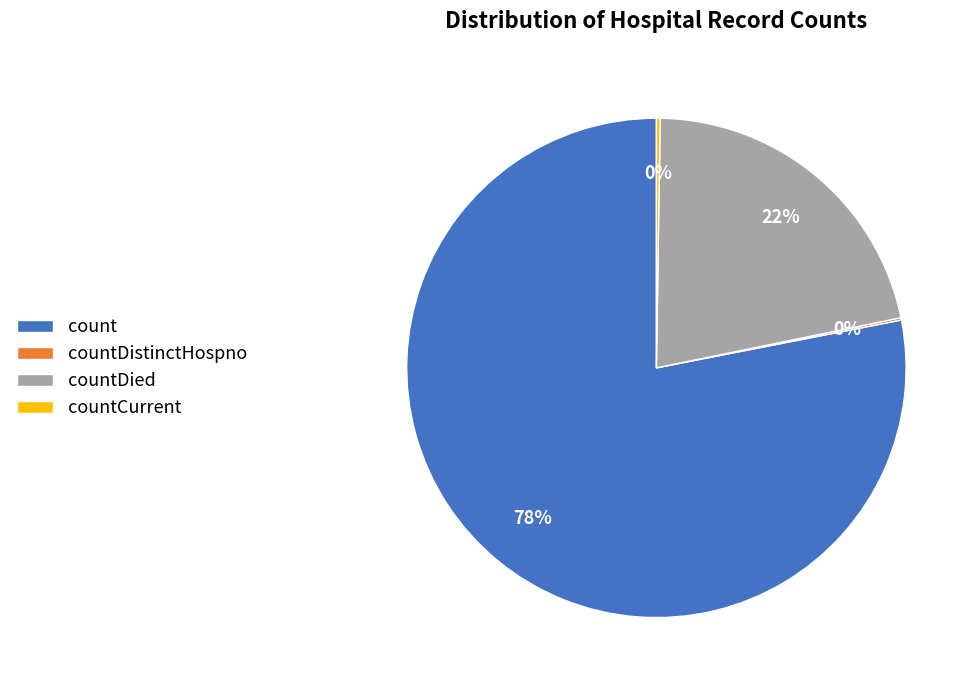

What percentage is the count slice, to the nearest percent?

78%